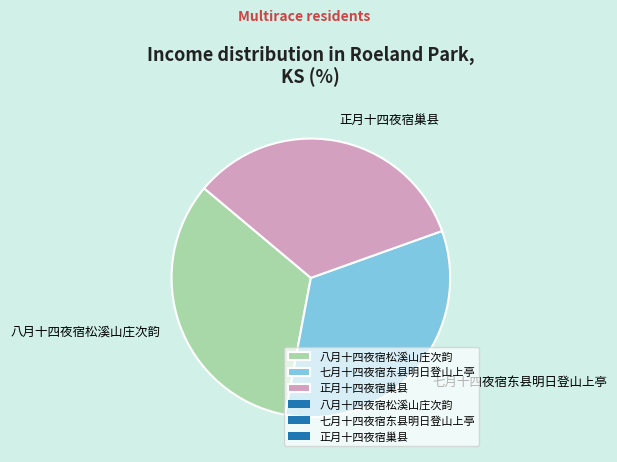

What is the ratio of the value at 八月十四夜宿松溪山庄次韵 to the value at 七月十四夜宿东县明日登山上亭?

1.0